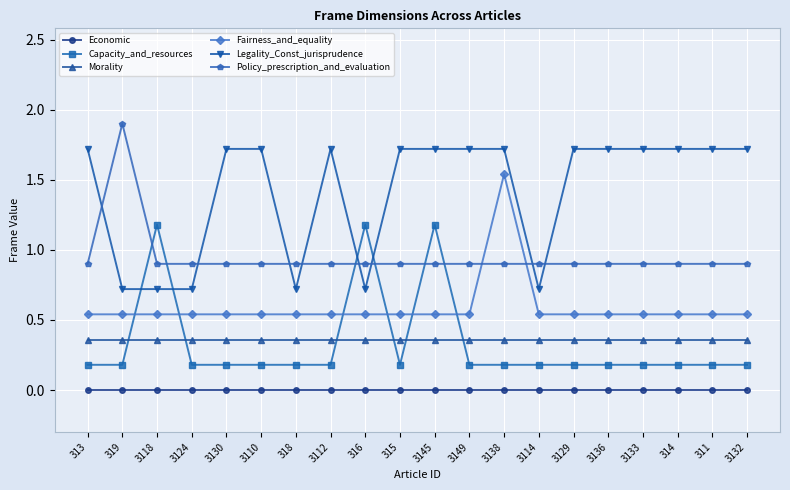

True or false: Economic and Fairness_and_equality cross at least once.

False